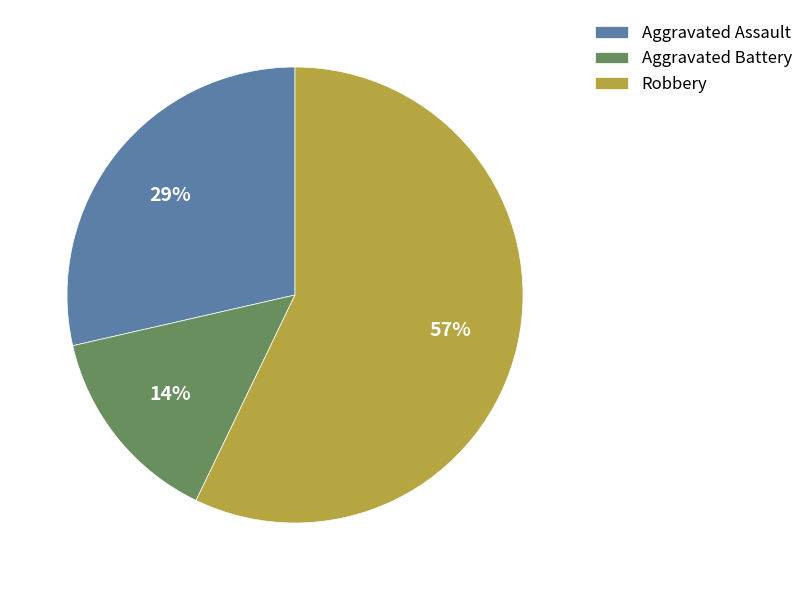

To the nearest percent, what is the combined percentage of Aggravated Assault and Aggravated Battery?

43%